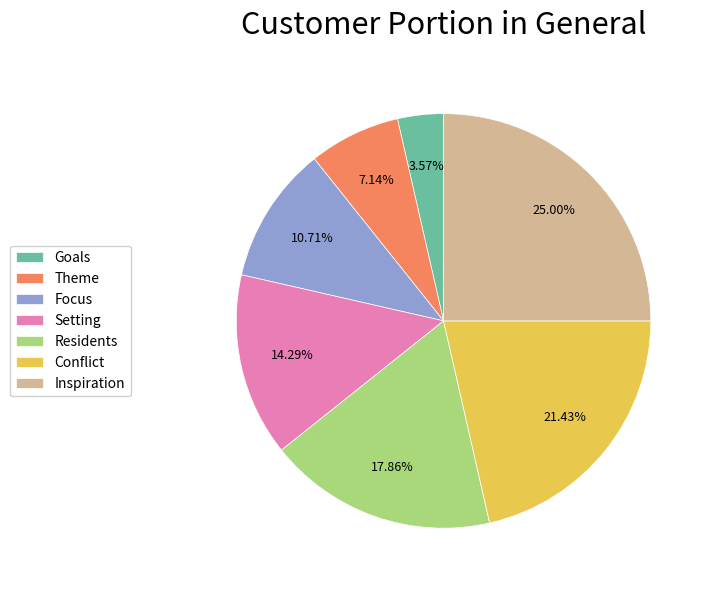

How much of the chart is everything except Theme?

92.9%